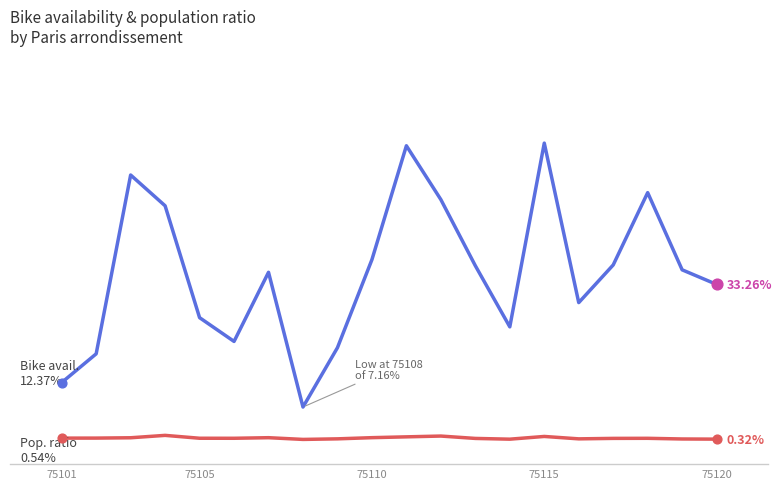

Is this an area chart (filled region under the line)?

No